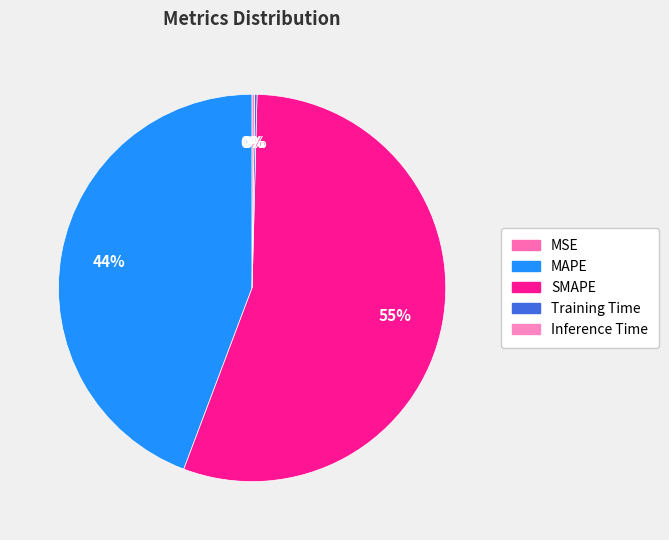

What percentage do Inference Time and SMAPE together represent?

55.5%